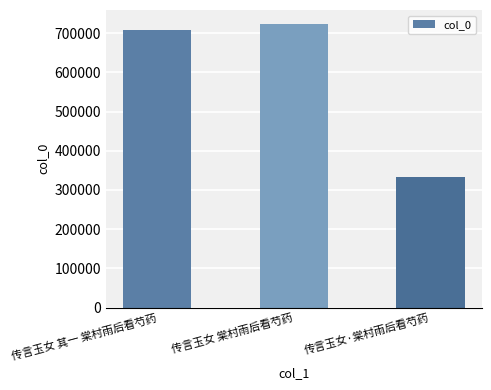

What is the difference between the maximum and minimum values?

389993